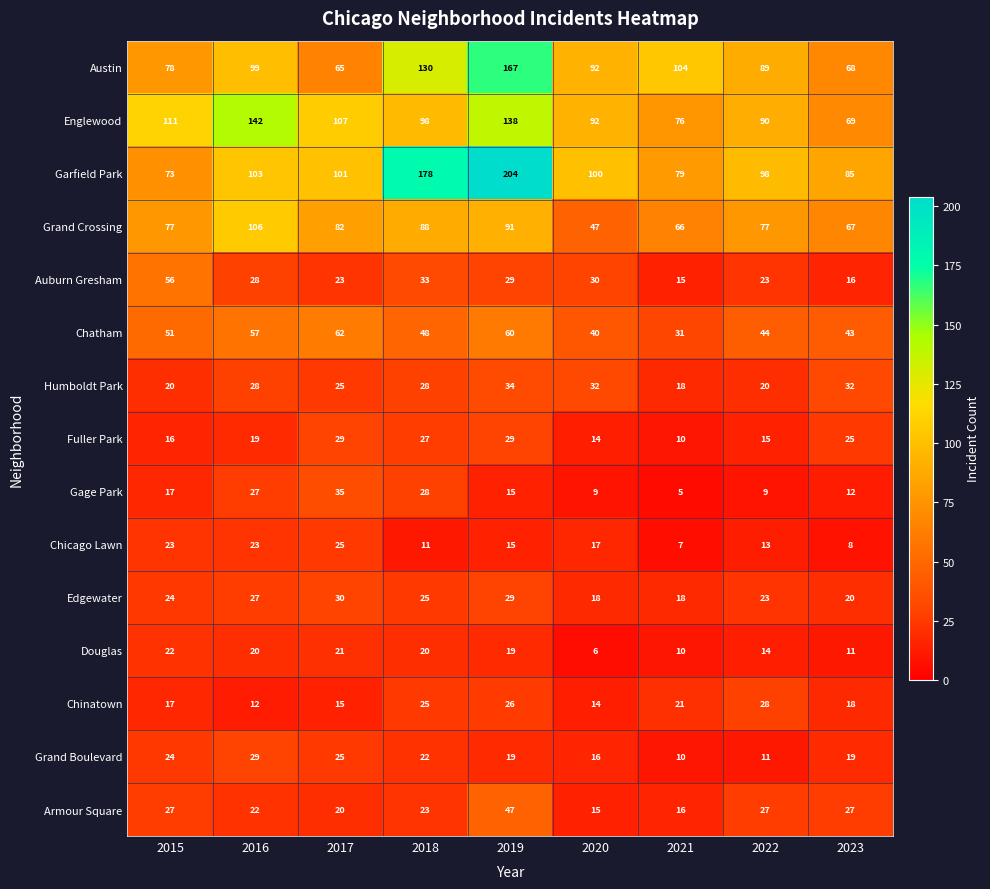

The value of Austin at 2015 is 118. True or false?

False